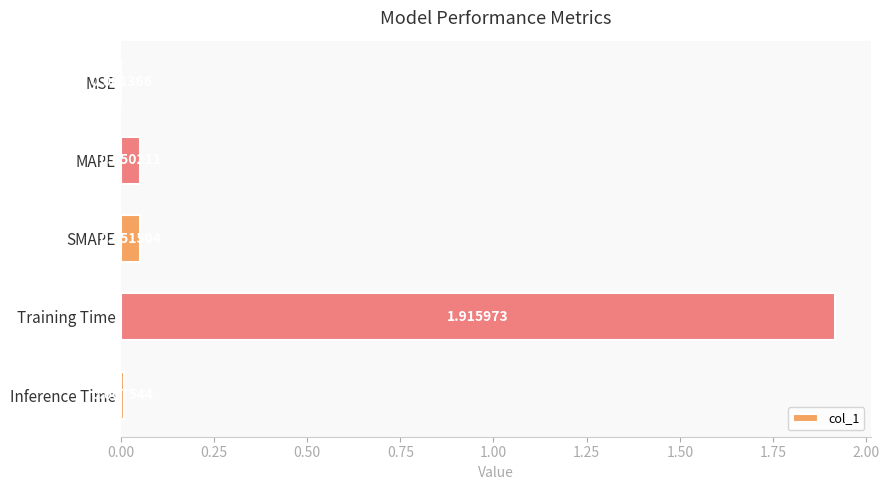

What is the change in value from MSE to Training Time?

+1.9